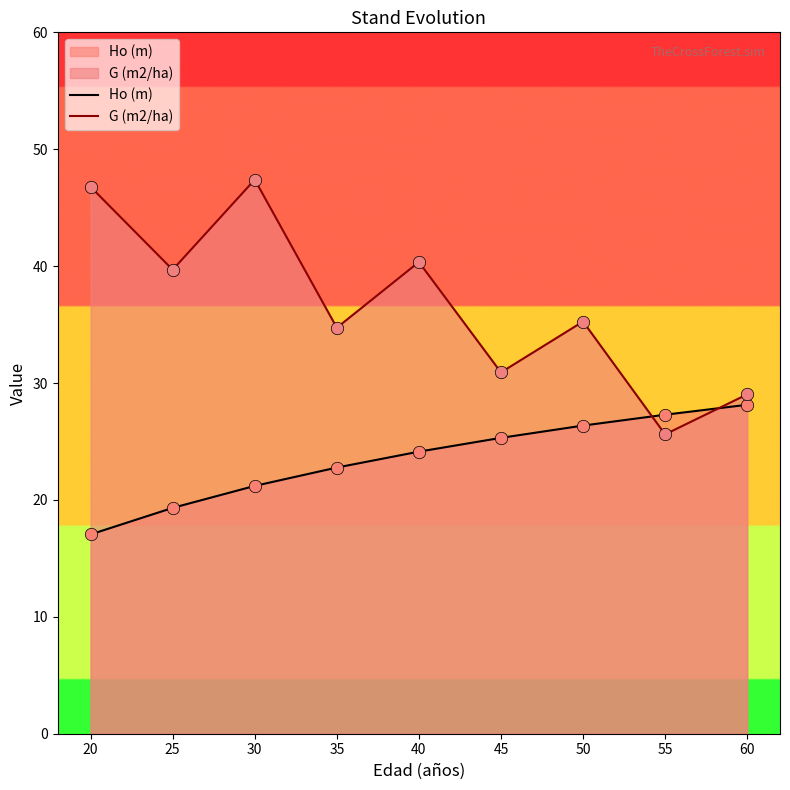

Is the value of Ho (m) at 60 greater than the value of G (m2/ha) at 60?

No